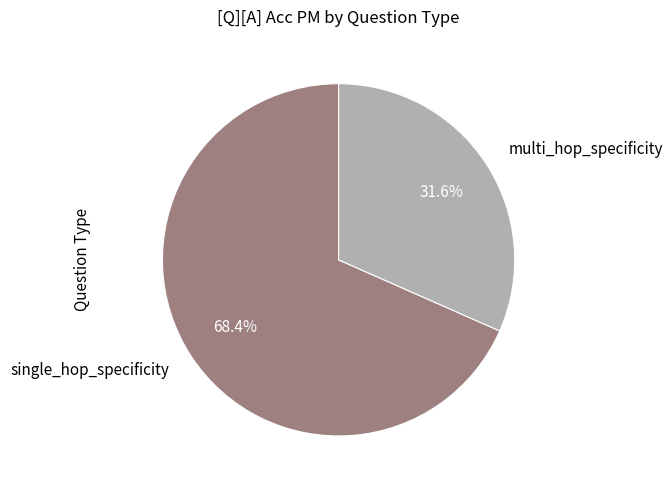

How many slices are in this pie chart?

2